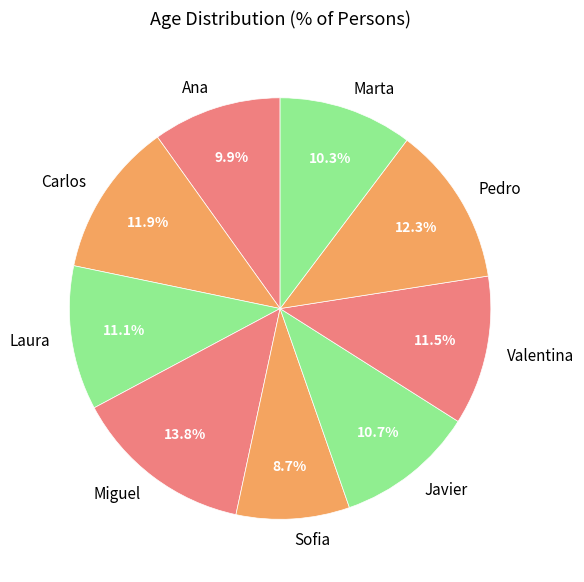

What is the smallest slice in the pie chart?

Sofia